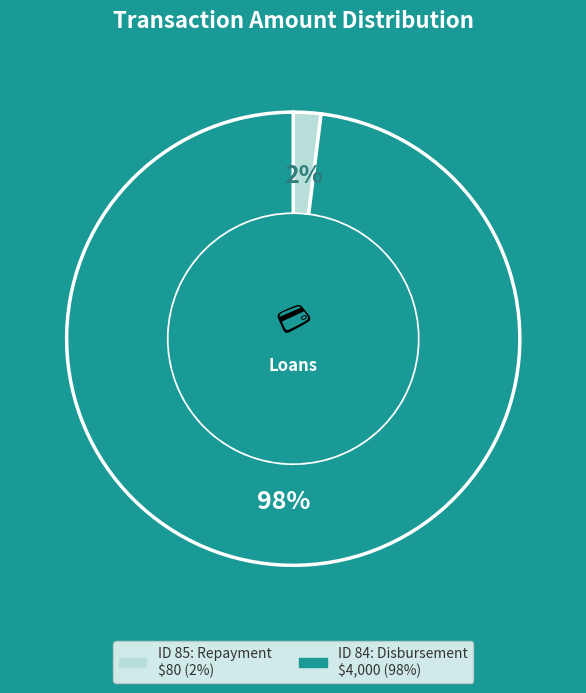

Count the number of slices in the pie.

2